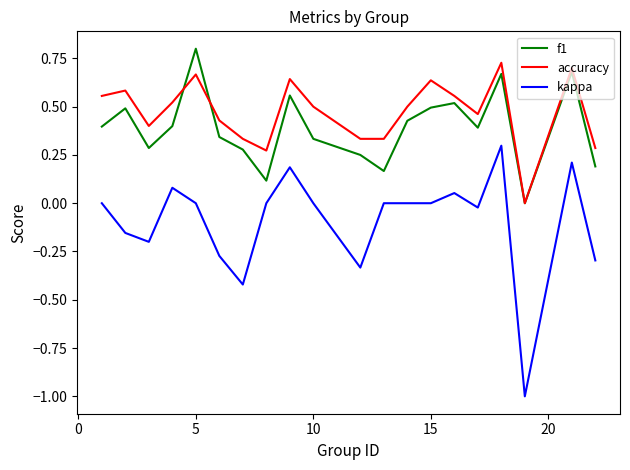

What is the greatest value displayed?

0.8